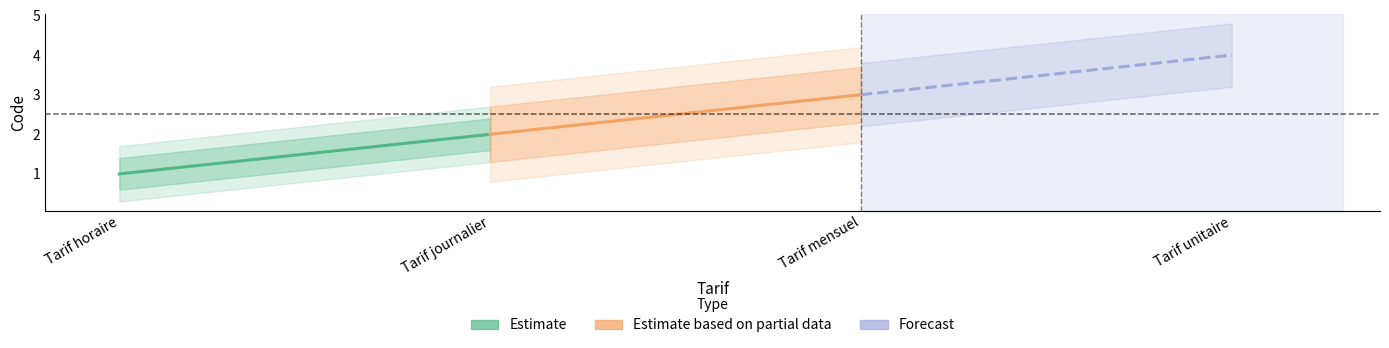

What is the minimum value for Forecast?

3